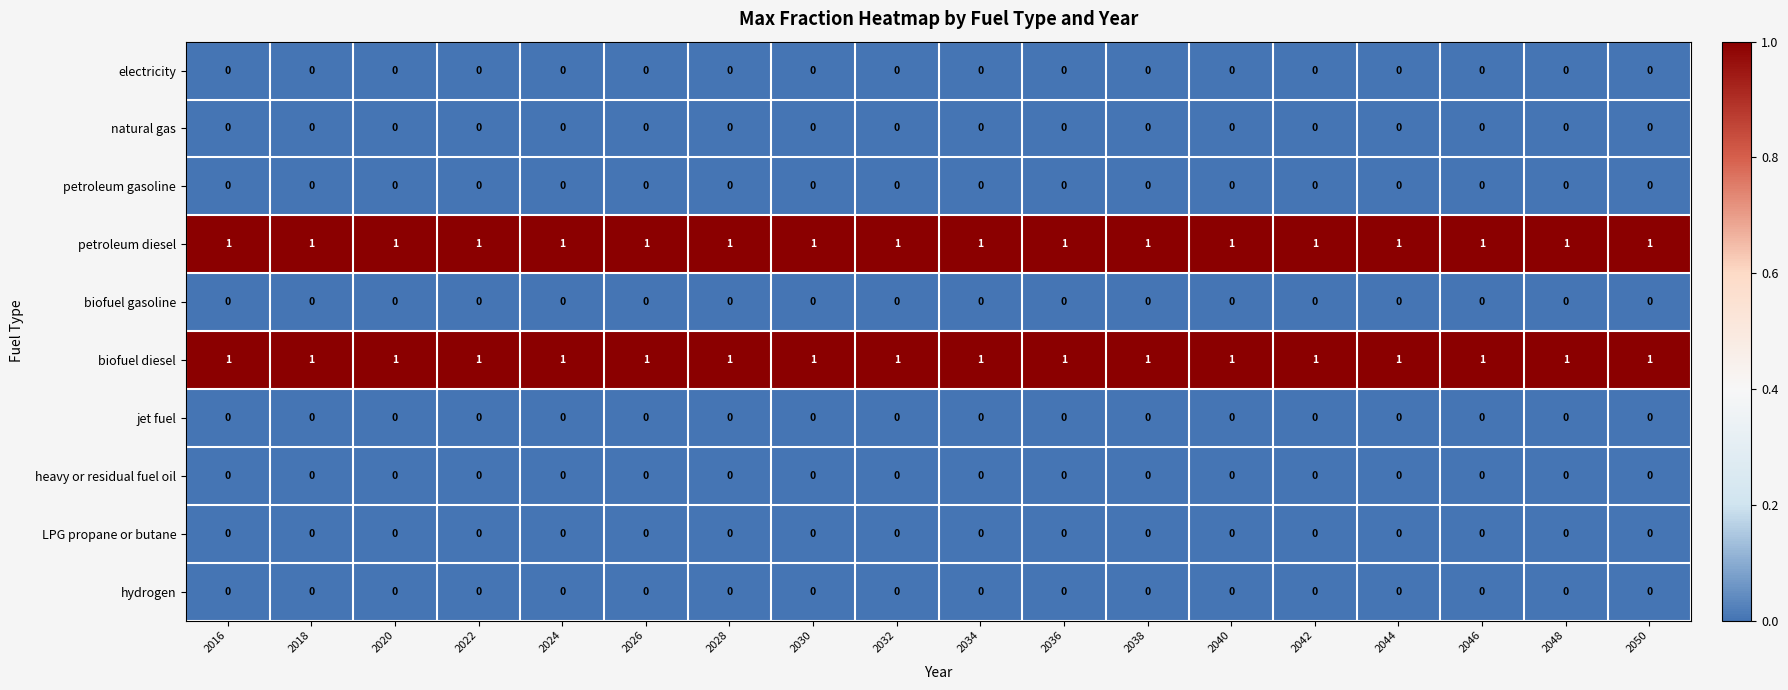

At how many categories does at least one series exceed 0?

18